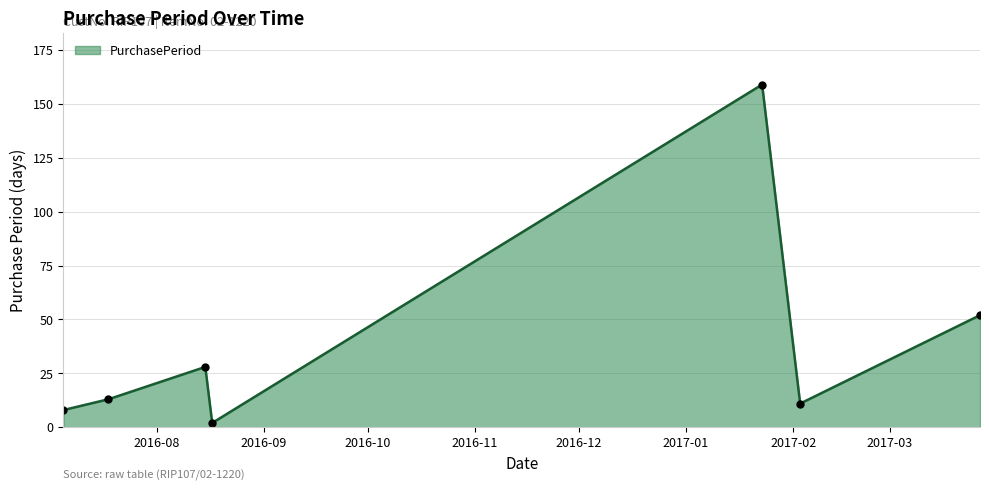

Reading left to right, extract all data points from this chart.

8	13	28	2	159	11	52